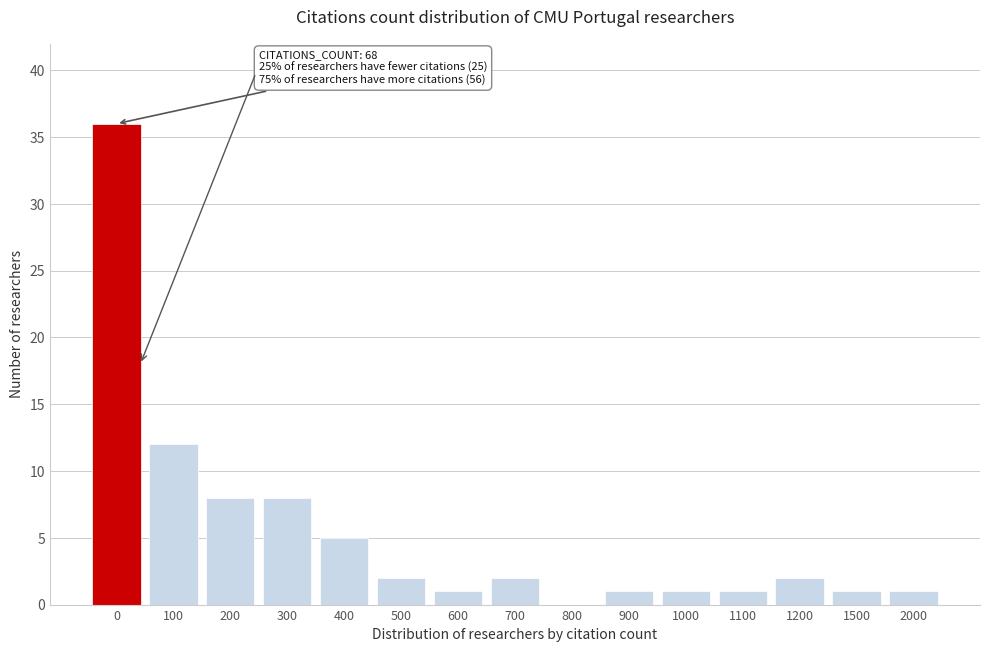

Reading left to right, extract all data points from this chart.

0=36	100=12	200=8	300=8	400=5	500=2	600=1	700=2	800=0	900=1	1000=1	1100=1	1200=2	1500=1	2000=1